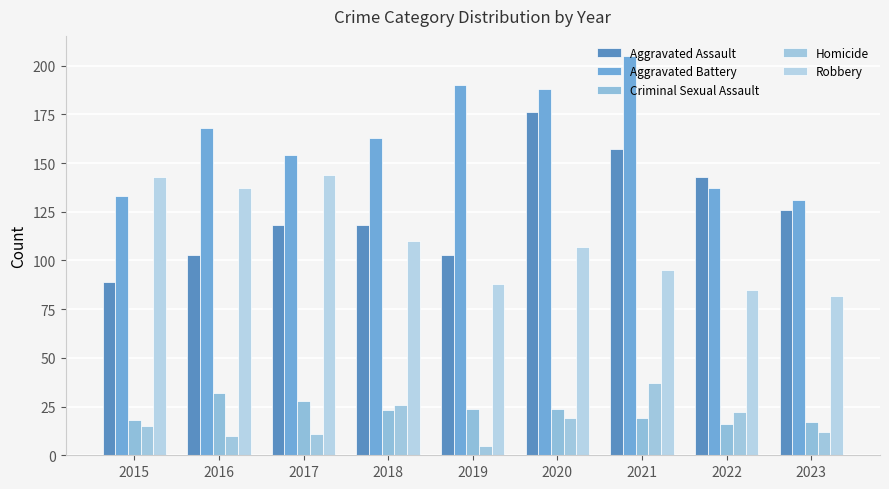

What is the difference between the maximum and minimum values in the Aggravated Assault series?

87